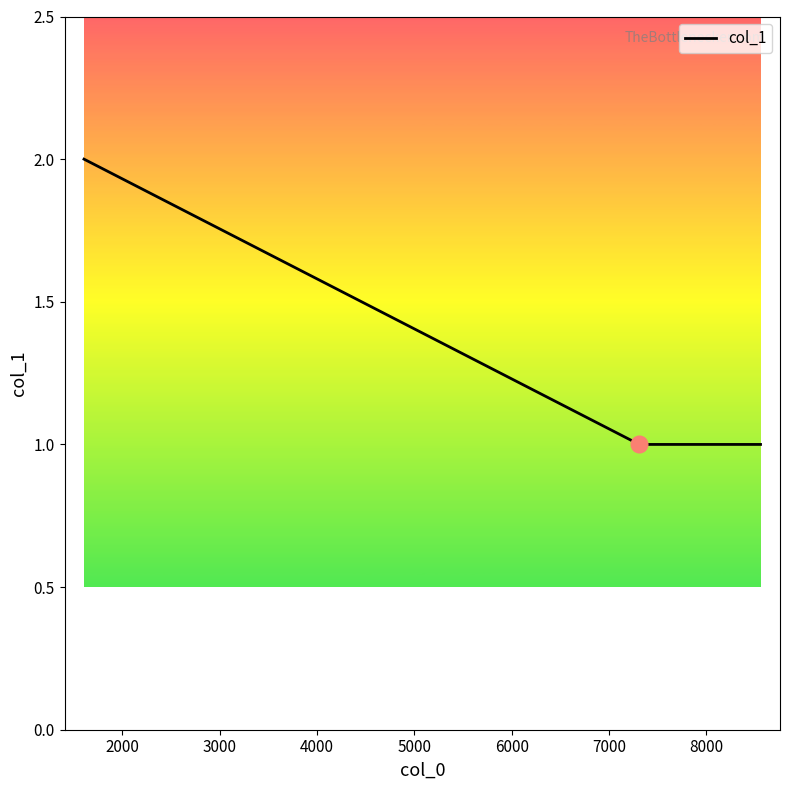

What is the average value?

1